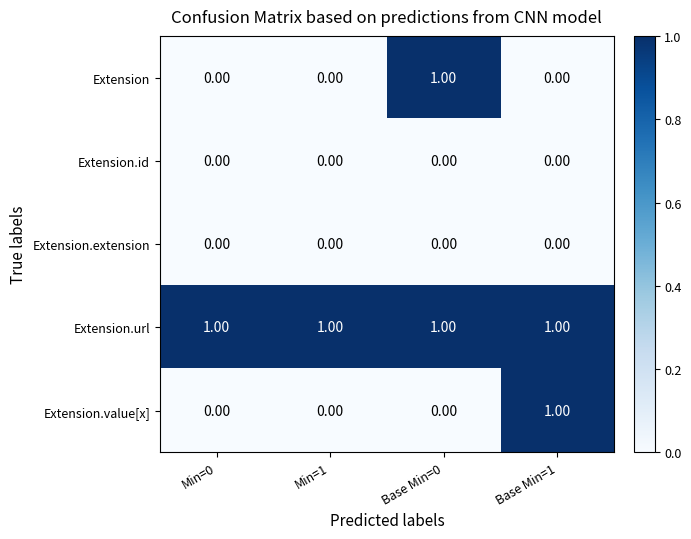

Which series has the largest total across all categories?

Extension.url